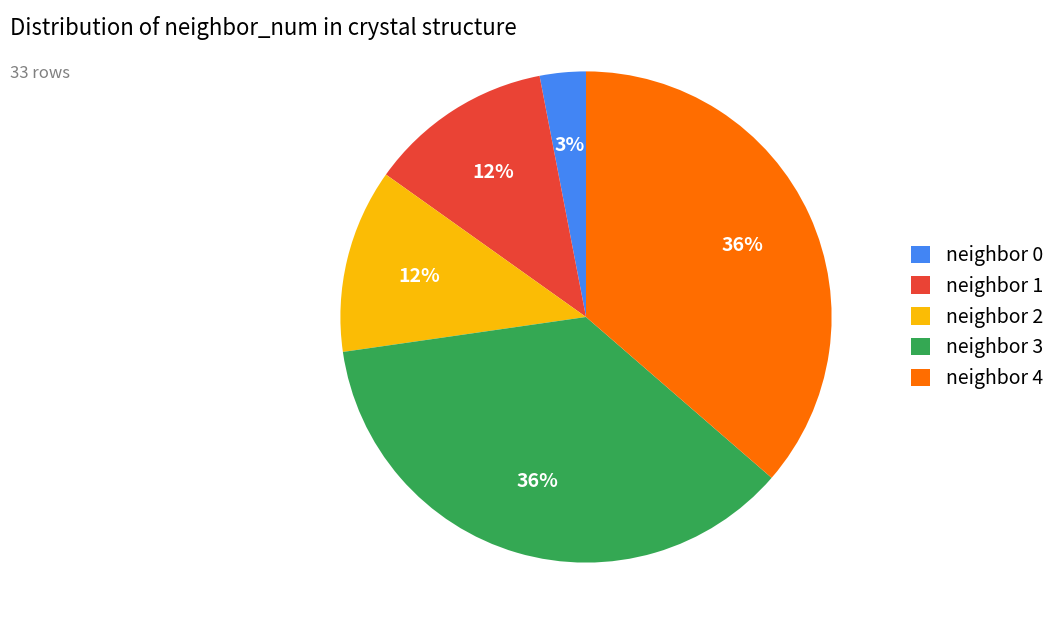

To the nearest percent, what is the difference between the largest and smallest slice percentages?

33%